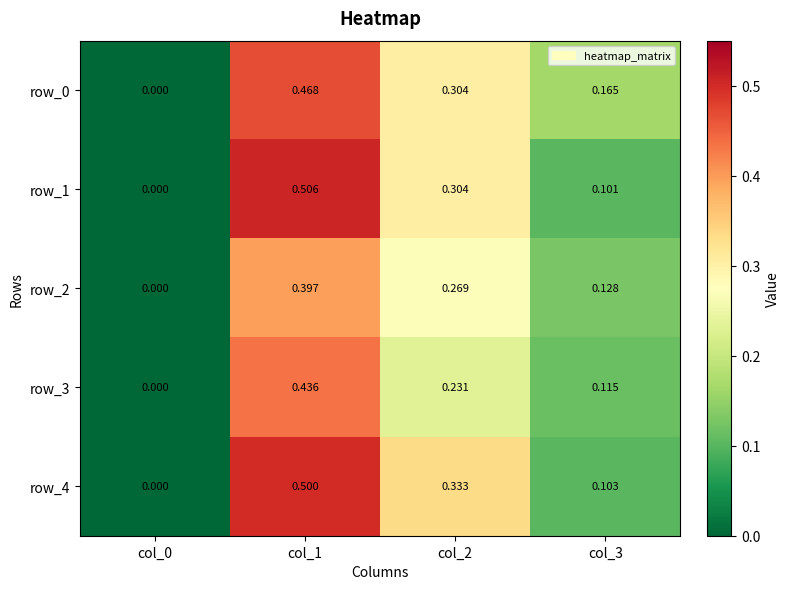

Is the value of row_3 at col_2 greater than the value of row_4 at col_0?

Yes